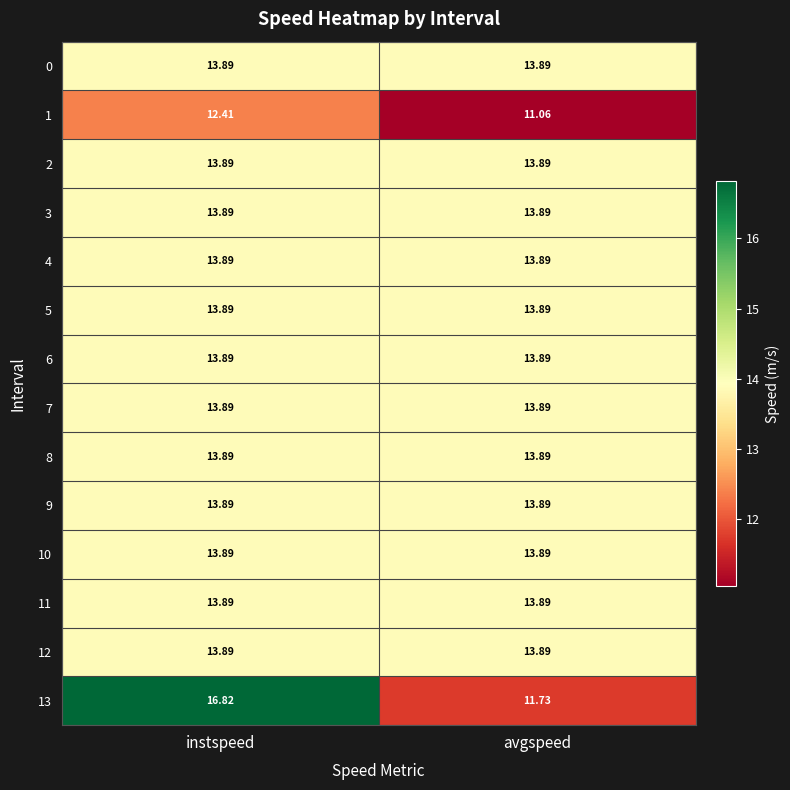

Which category has the lowest value across all series?

avgspeed